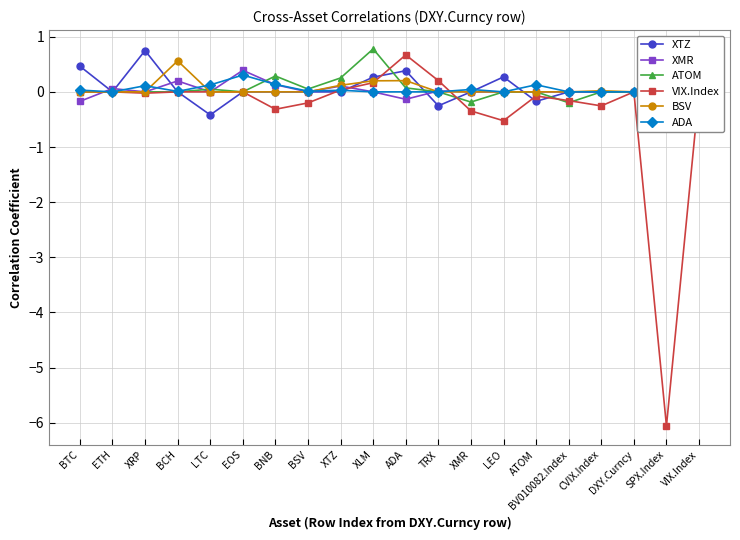

How many values in the VIX.Index series are below 0?

10